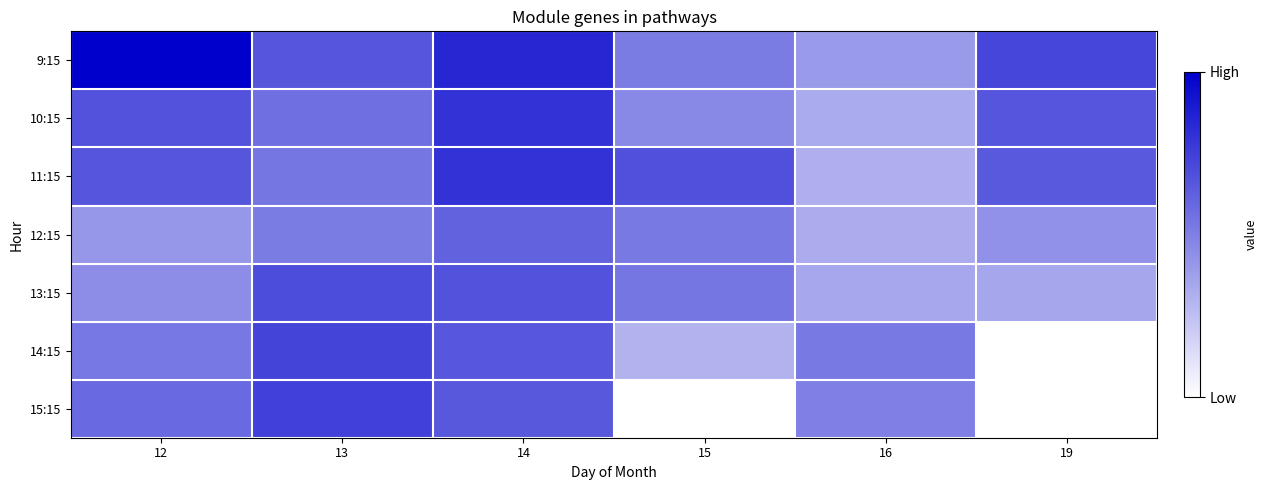

What is the lowest value of the 9:15 series?

0.4